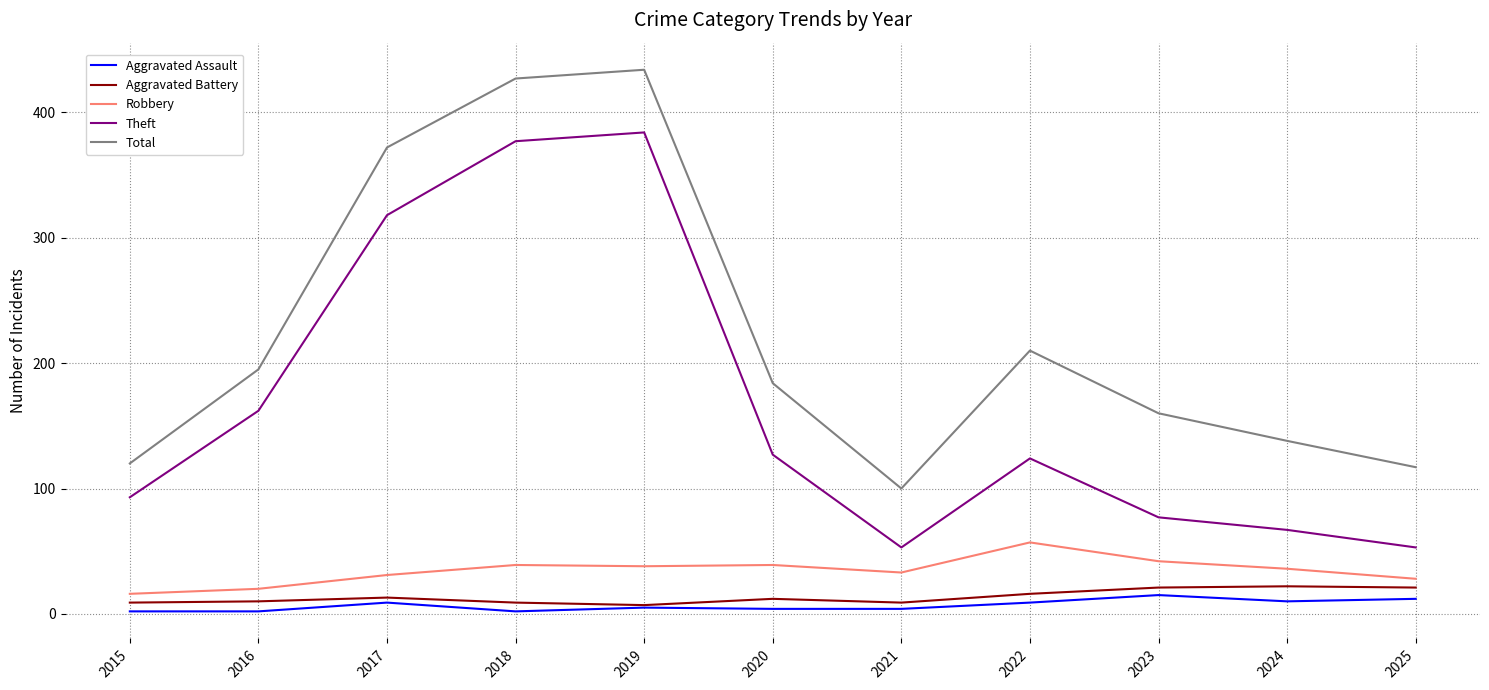

What is the sum of the Aggravated Battery values at 2022 and 2018?

25